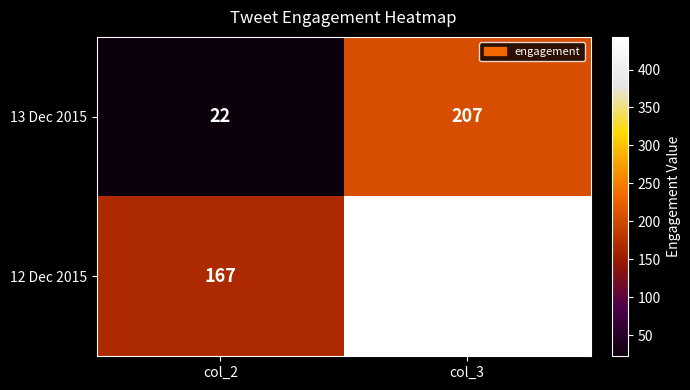

List the series in order of their overall mean, highest first.

12 Dec 2015, 13 Dec 2015